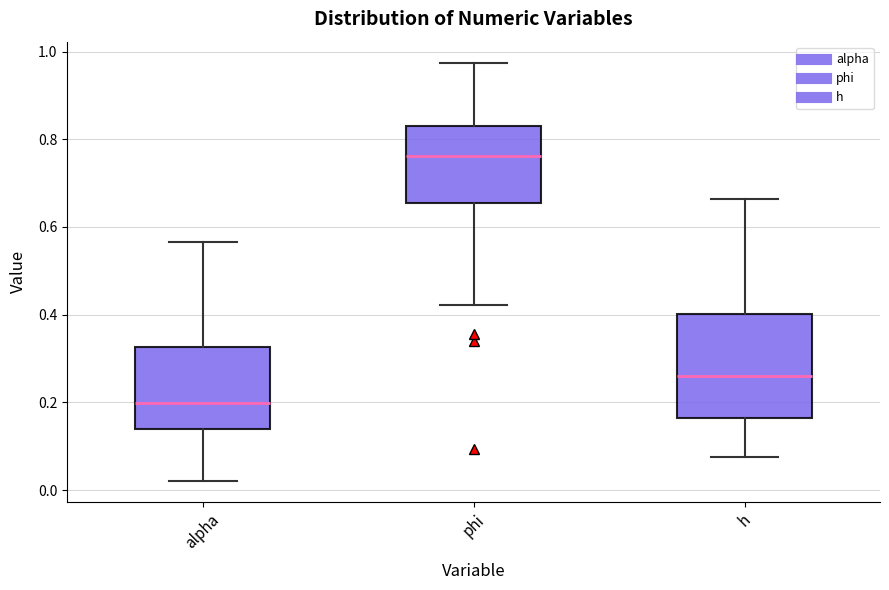

Where is the upper edge of the box for phi on the y-axis? The values are not printed on the chart, so give them approximately, as read against the axis.

0.84